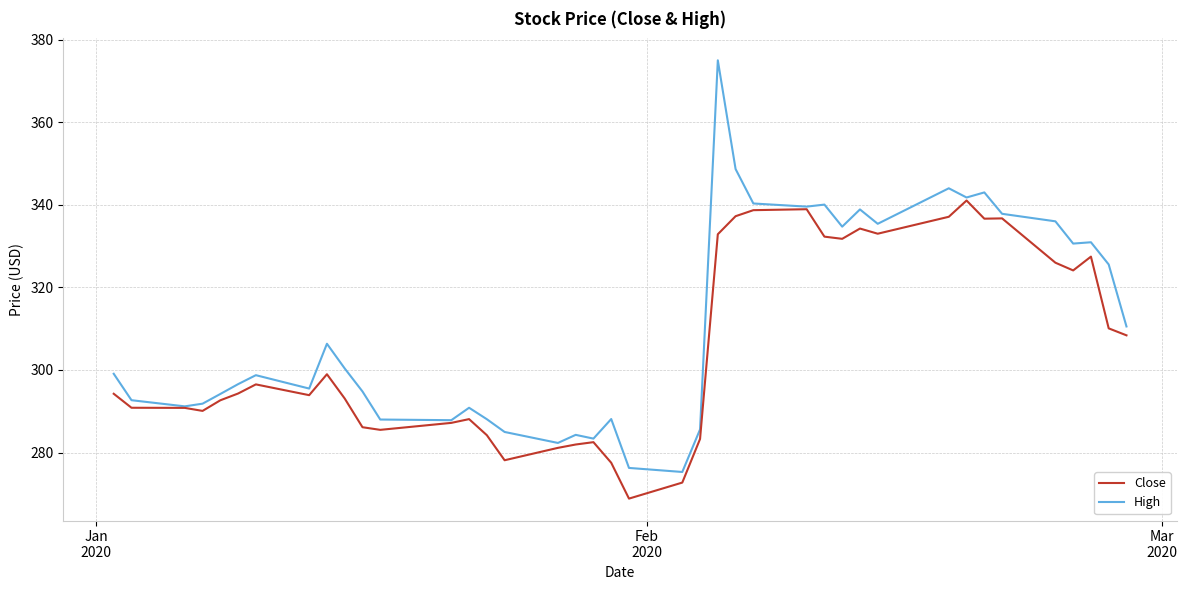

Rank the series by their average value, from lowest to highest.

Close, High